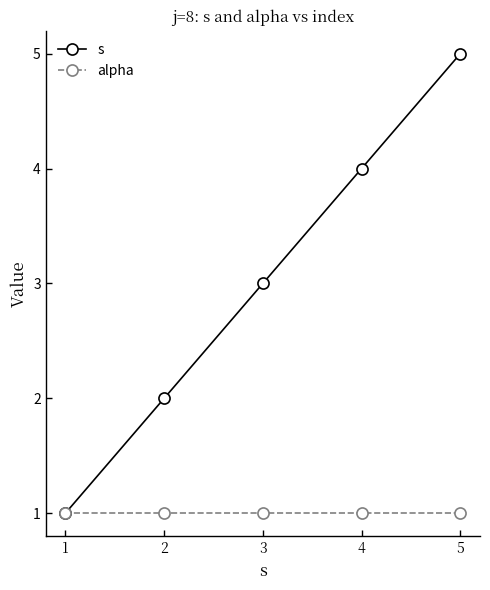

How many series are shown in this chart?

2